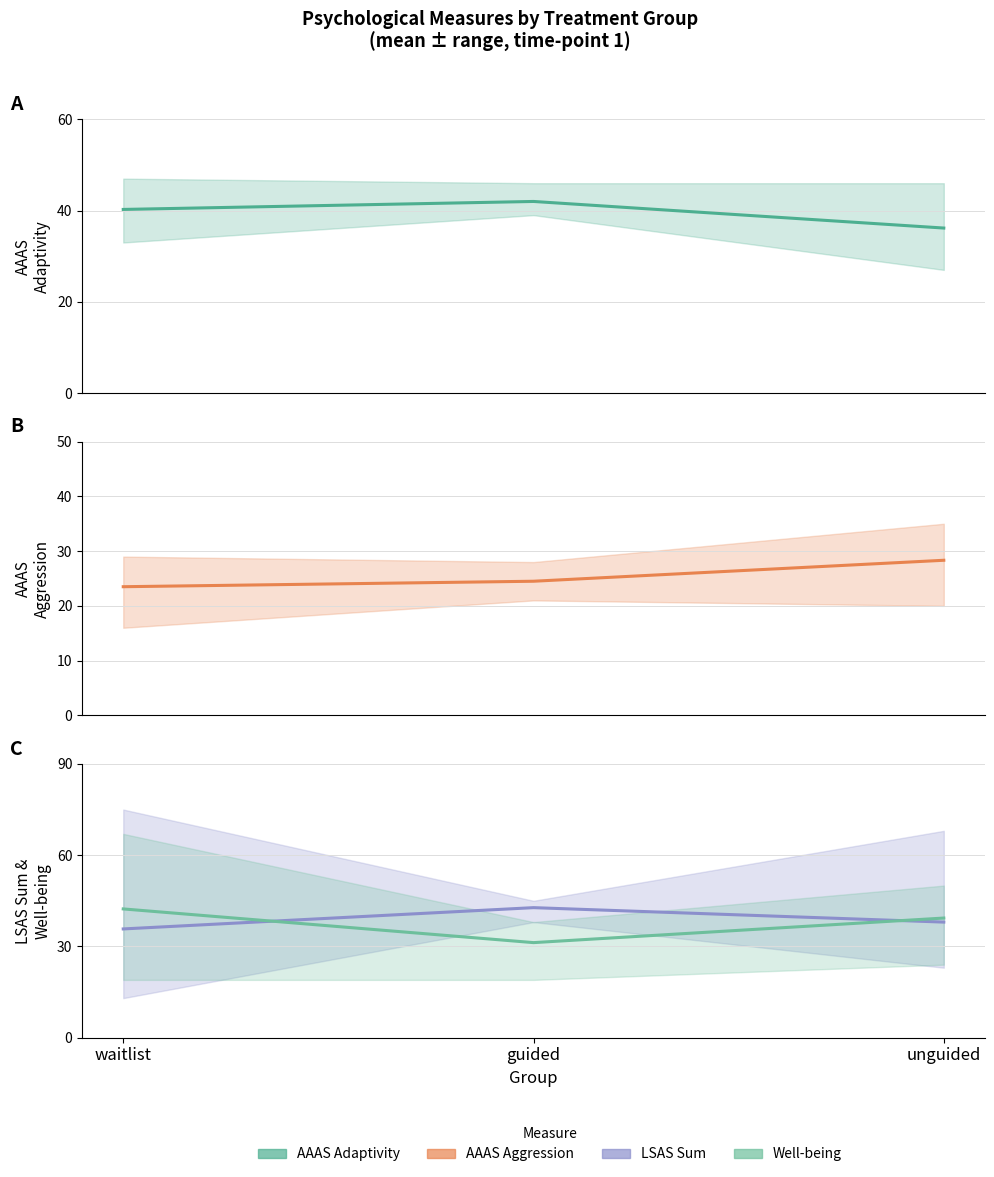

How many data points in LSAS Sum mean are above 38?

1